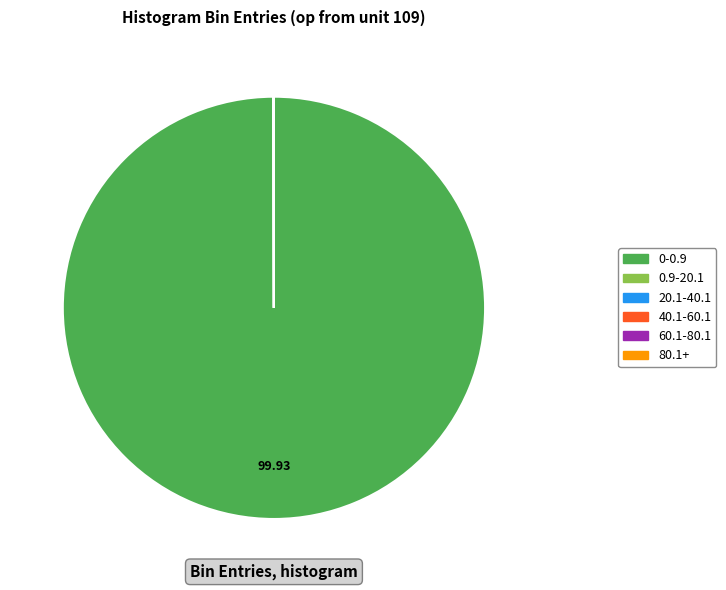

Does 0-0.9 account for over 50% of the chart?

Yes